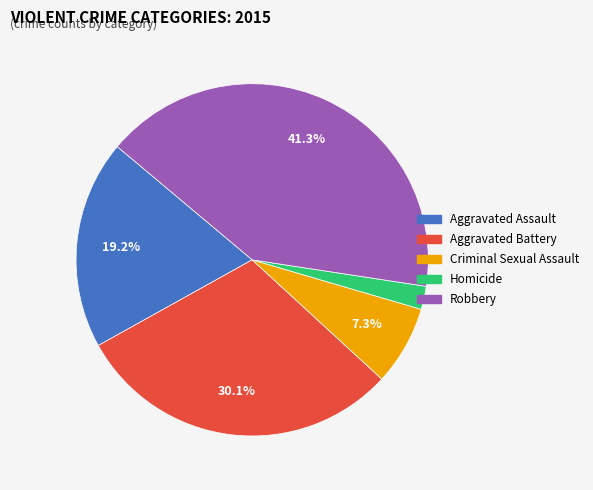

Which has a higher value, Robbery or Aggravated Battery?

Robbery